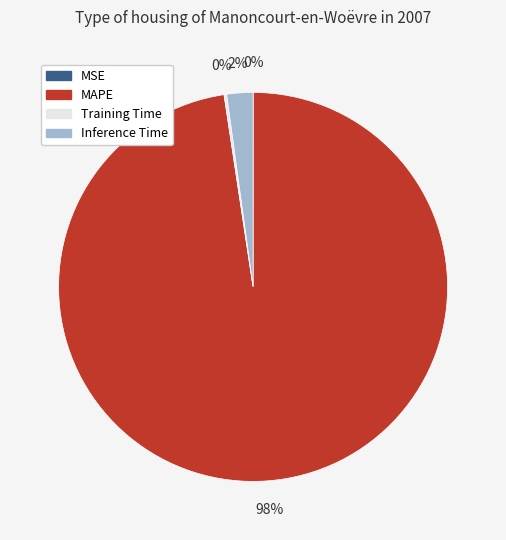

To the nearest percent, what is the average slice percentage?

25%